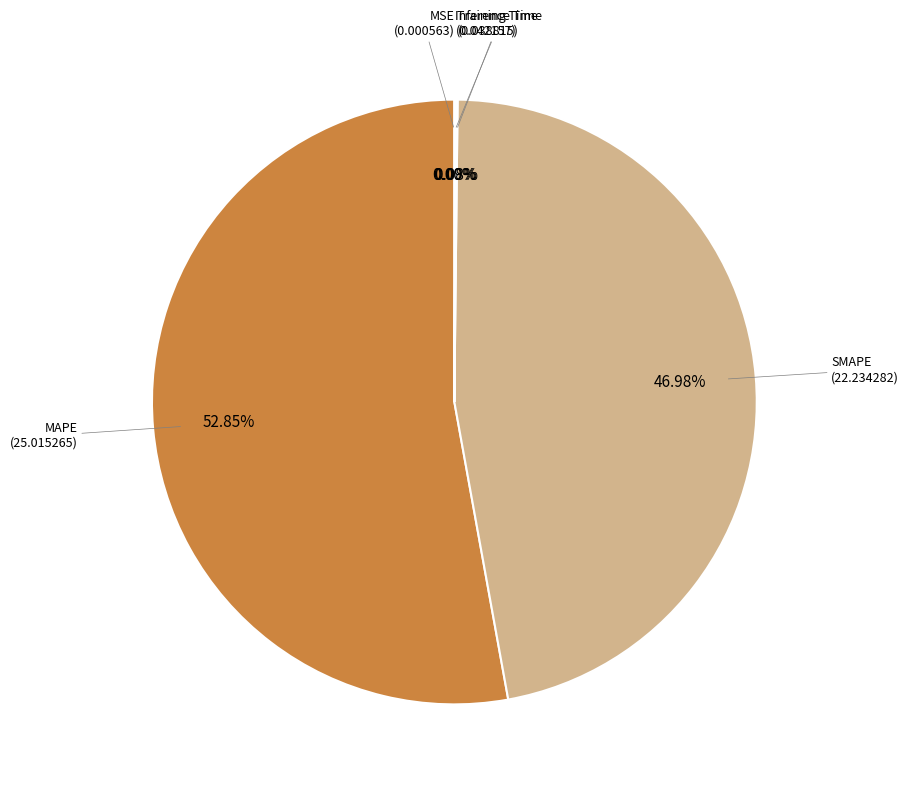

To the nearest percent, what is the difference between the largest and smallest slice percentages?

53%